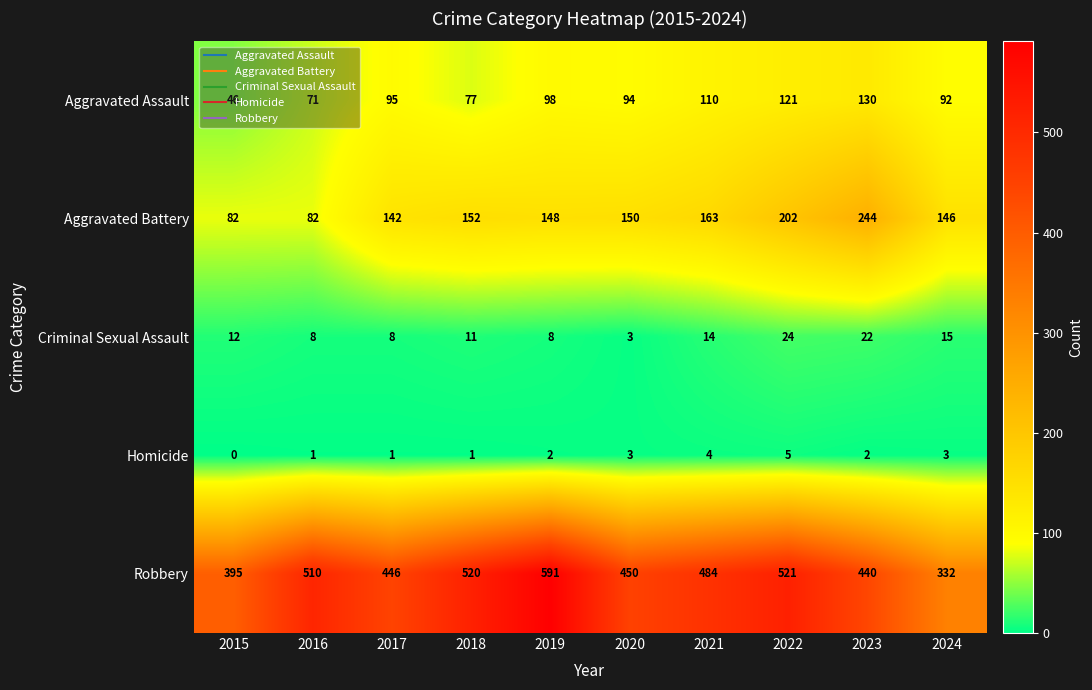

What is the lowest value of the Aggravated Battery series?

82